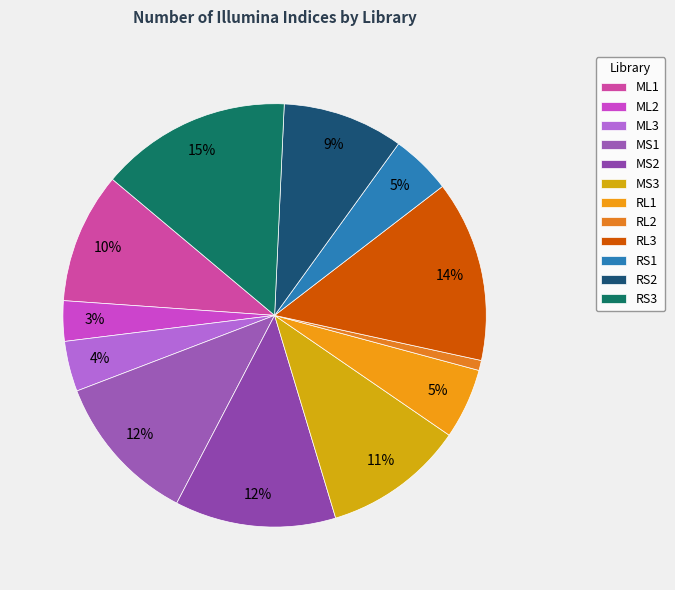

Count the number of slices in the pie.

12